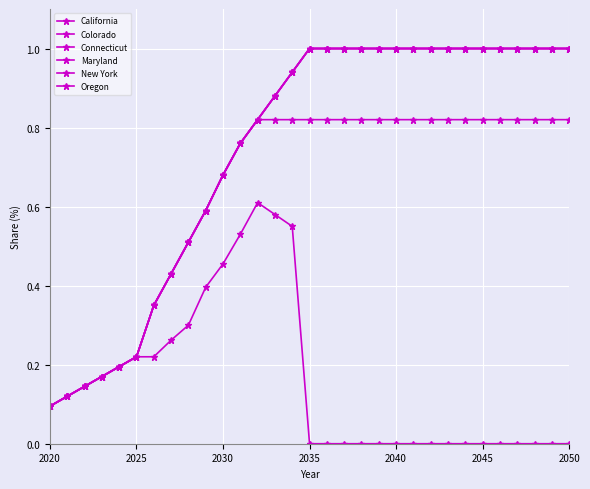

Is this an area chart (filled region under the line)?

No